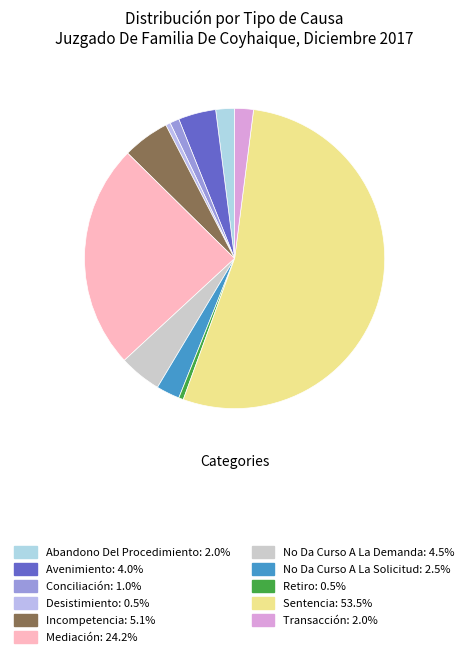

To the nearest percent, what is the average slice percentage?

9%